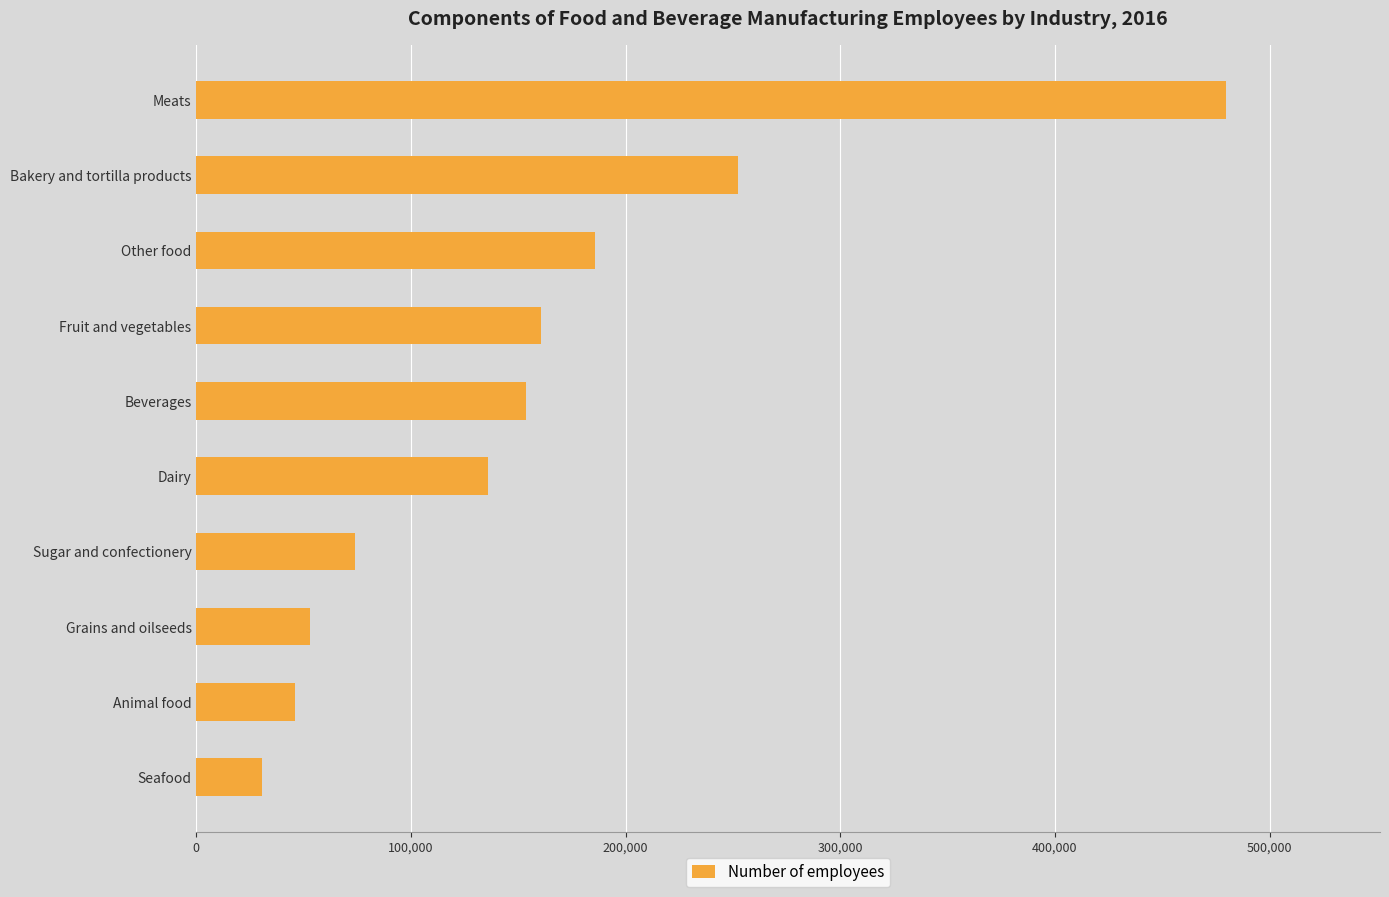

What is the difference between the maximum and minimum values?

448929